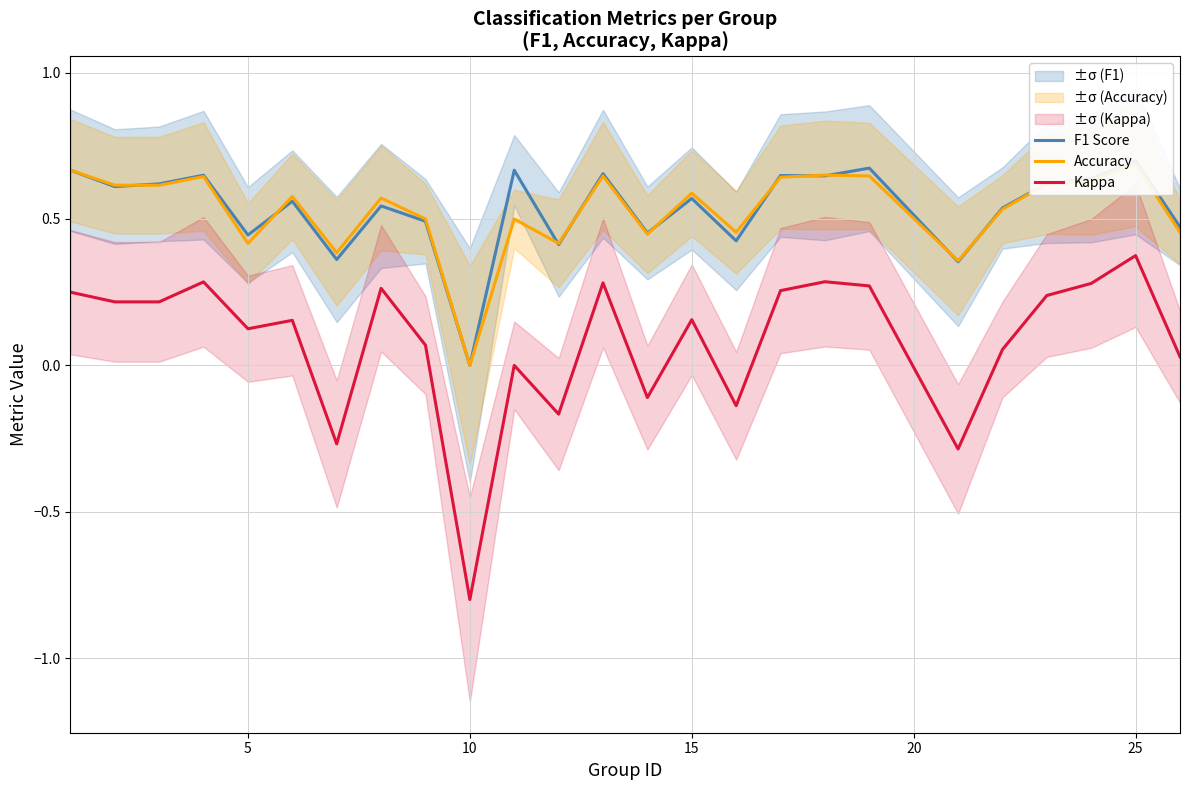

Which category has the highest value in the Kappa series?

25